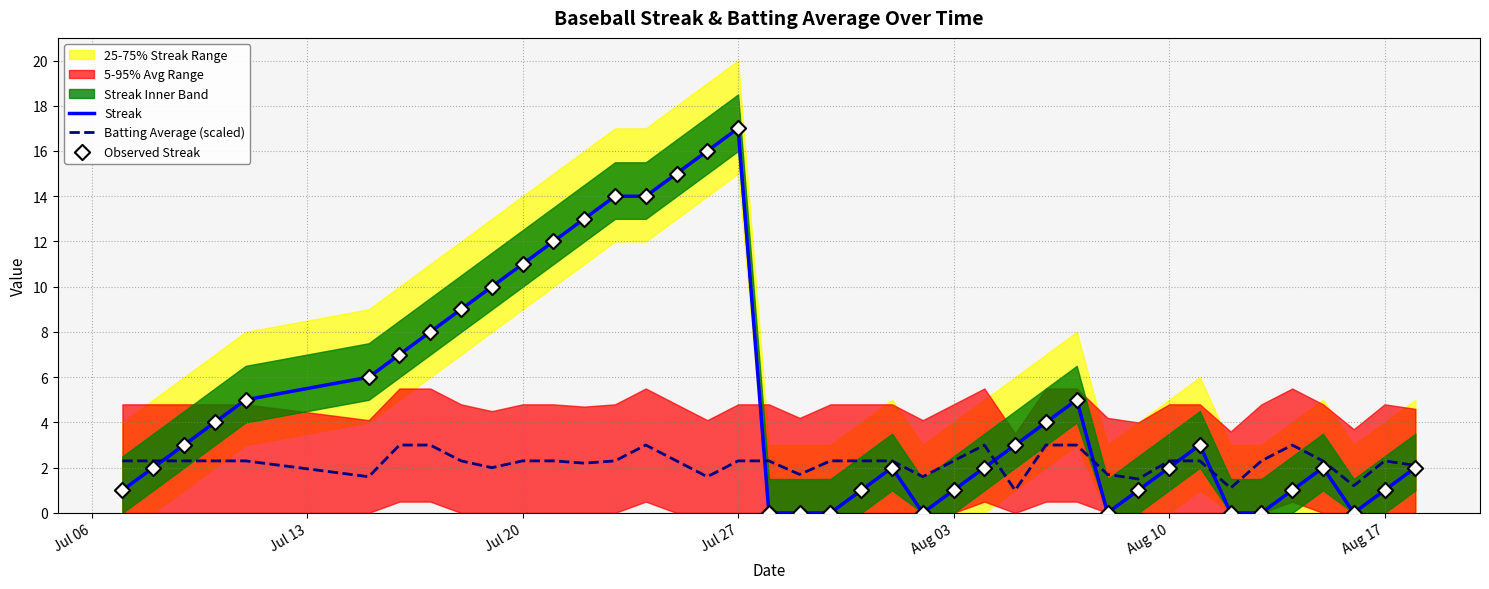

Which series has the widest spread of Y values?

Streak